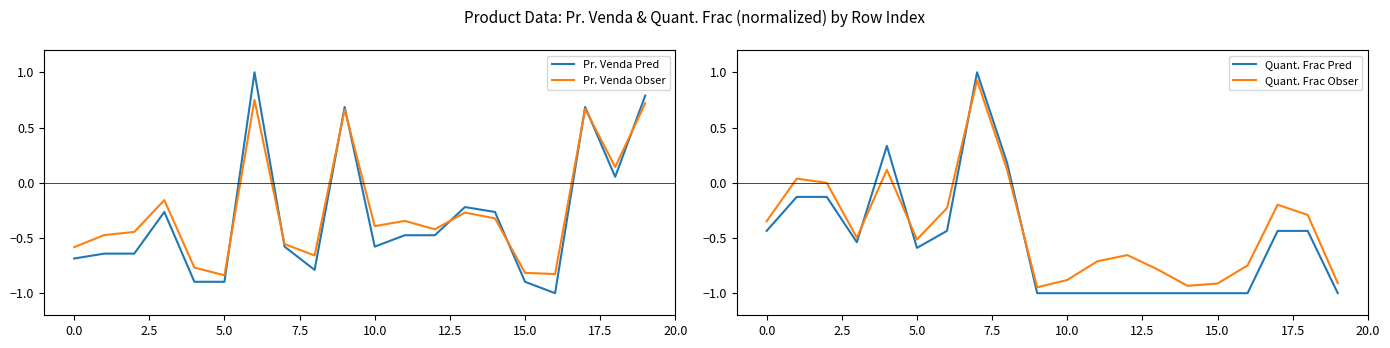

How many lines are shown in the chart?

4